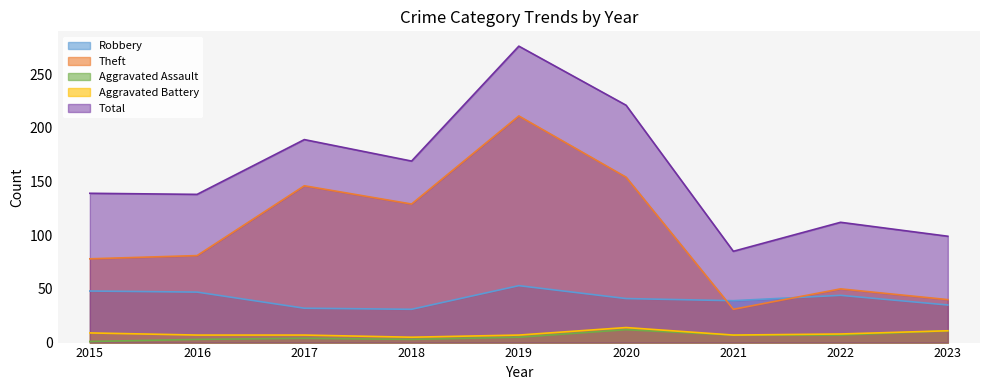

At which category does Aggravated Battery reach its first local peak?

2020